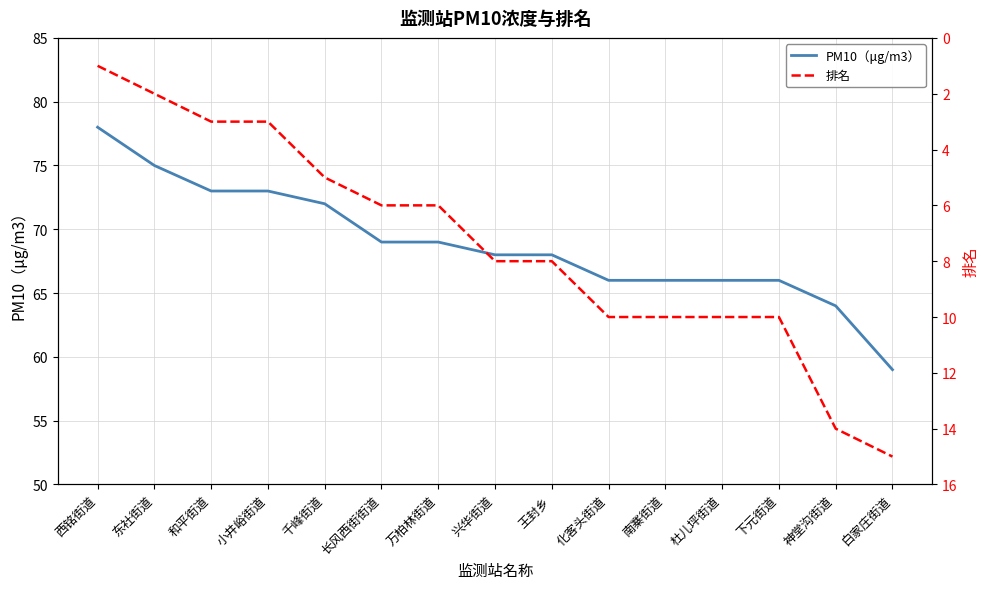

True or false: 排名 and PM10（μg/m3） intersect in this chart.

False